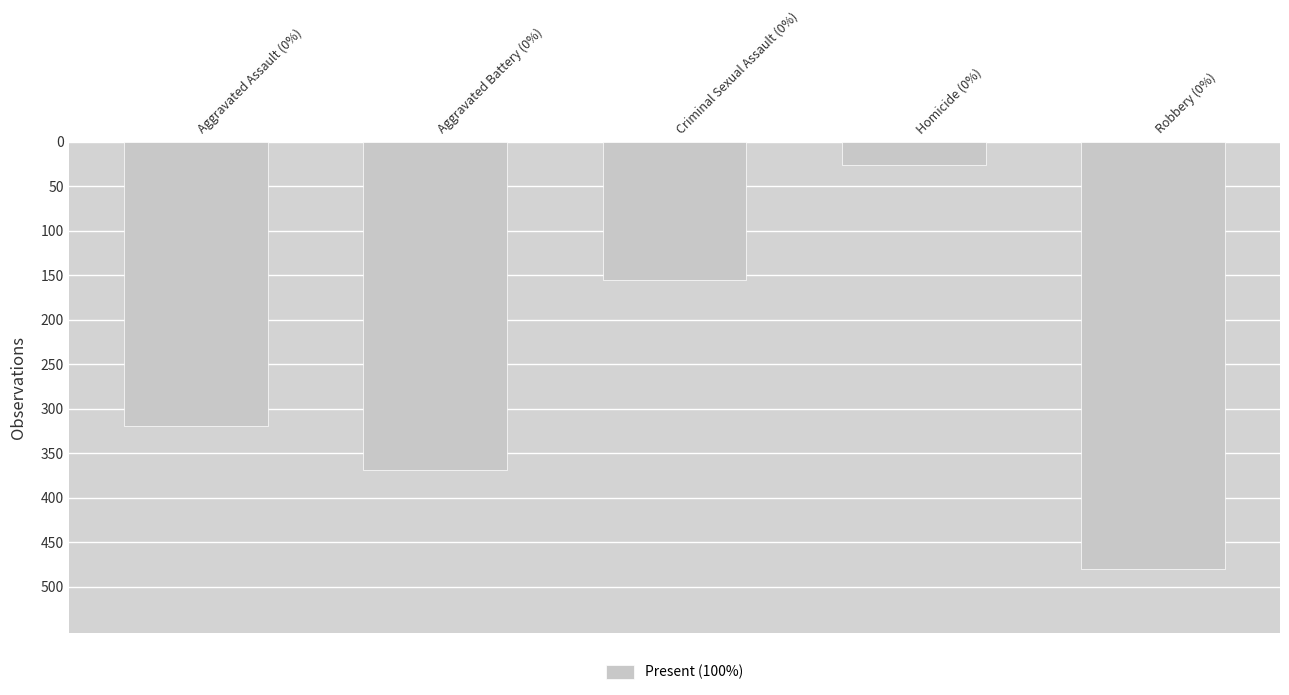

Rank the categories by value from highest to lowest.

Robbery (0%), Aggravated Battery (0%), Aggravated Assault (0%), Criminal Sexual Assault (0%), Homicide (0%)